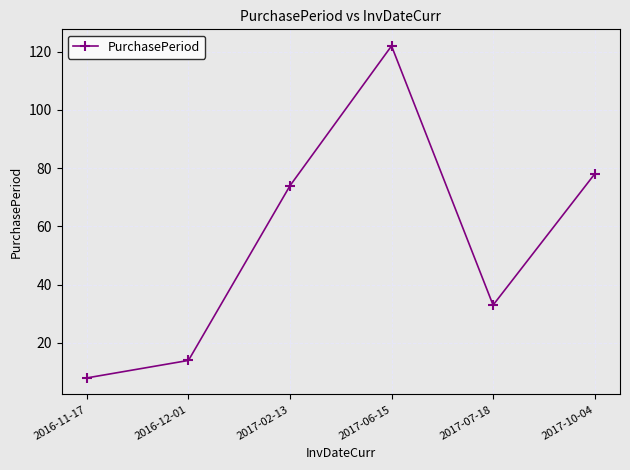

Rank the categories by value from lowest to highest.

2016-11-17, 2016-12-01, 2017-07-18, 2017-02-13, 2017-10-04, 2017-06-15